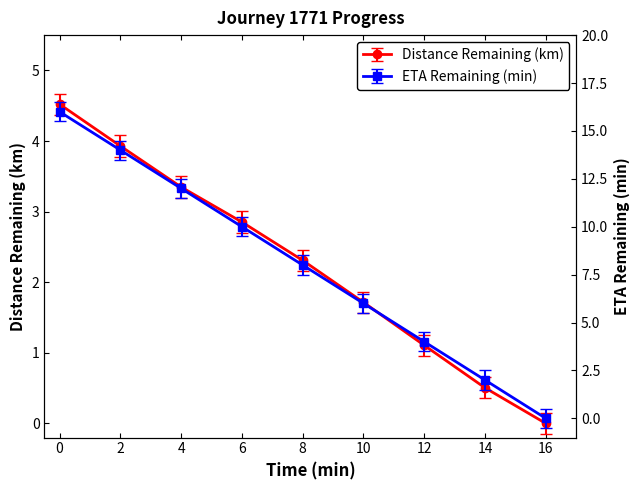

List the labels in order of Distance Remaining (km) value, largest first.

0.0, 2.0, 4.0, 6.0, 8.0, 10.0, 12.0, 14.0, 16.0